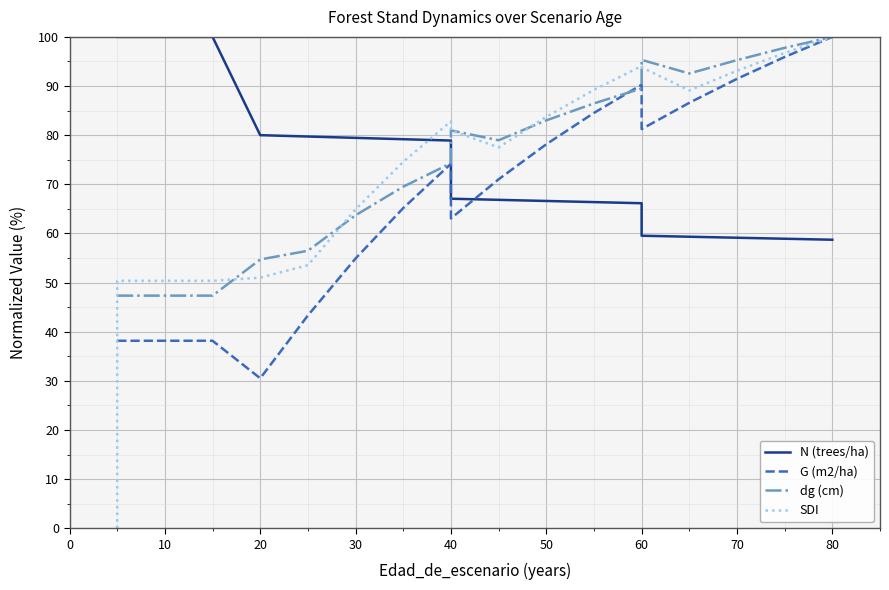

How many times do N (trees/ha) and dg (cm) cross each other?

1